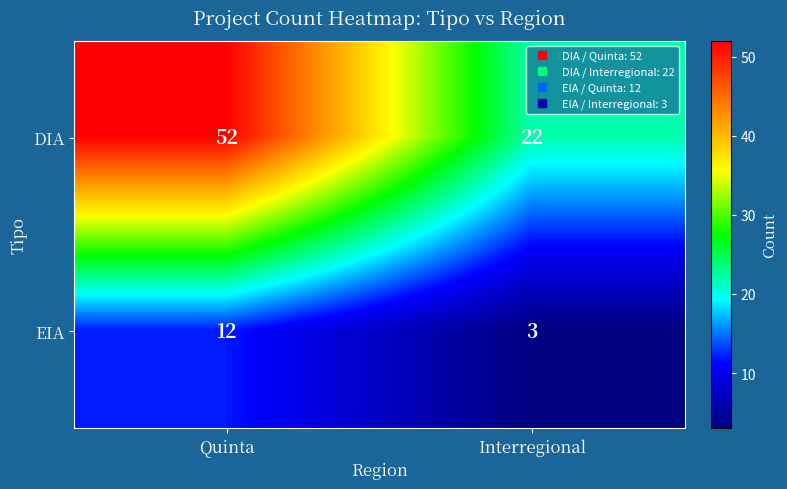

List the series in order of their overall mean, lowest first.

EIA, DIA